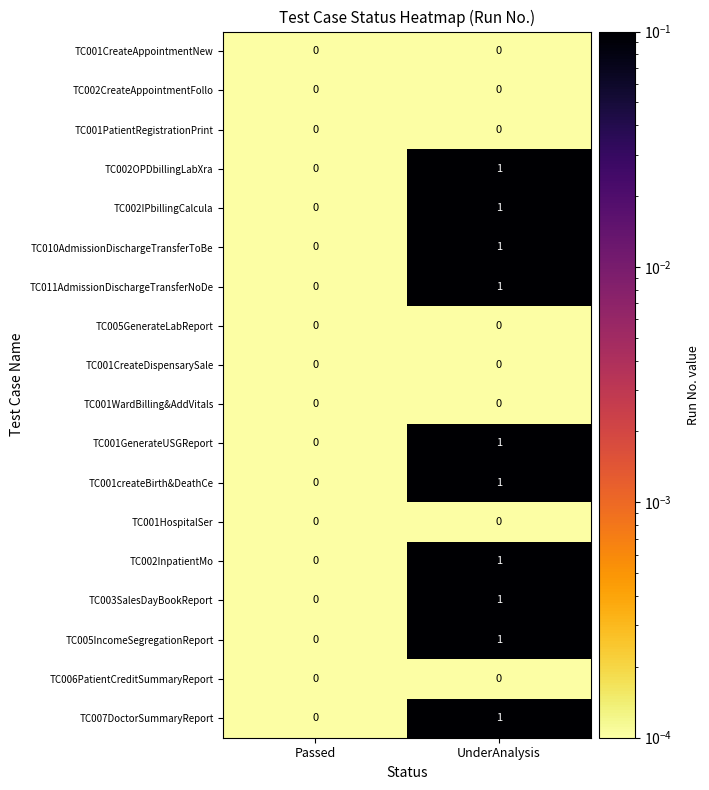

List the labels in order of TC001createBirth&DeathCe value, largest first.

UnderAnalysis, Passed